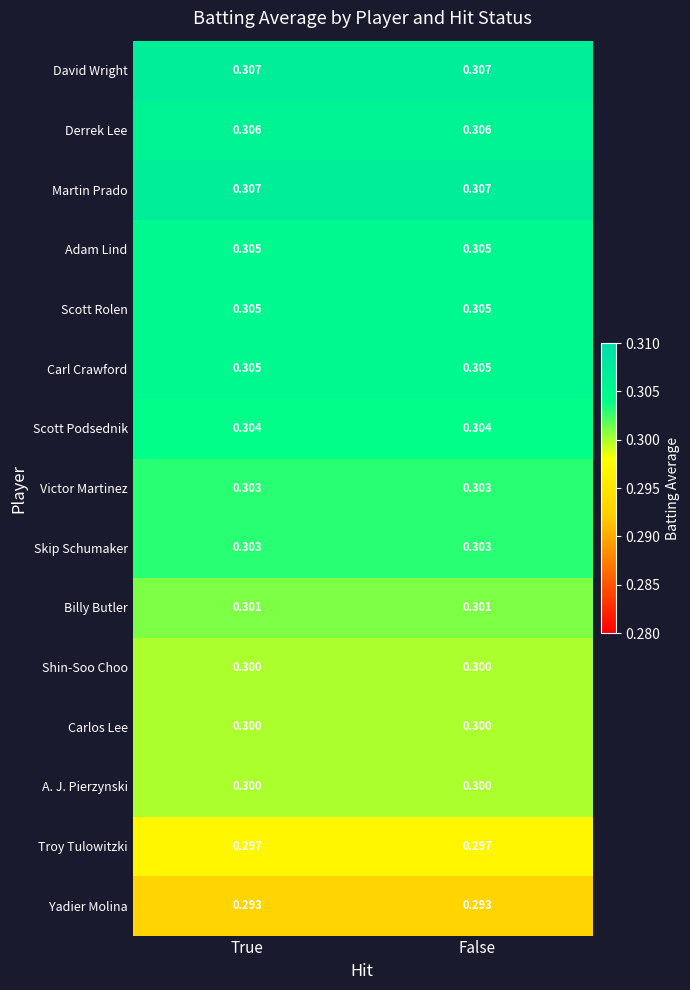

What is the minimum value shown in the chart?

0.3